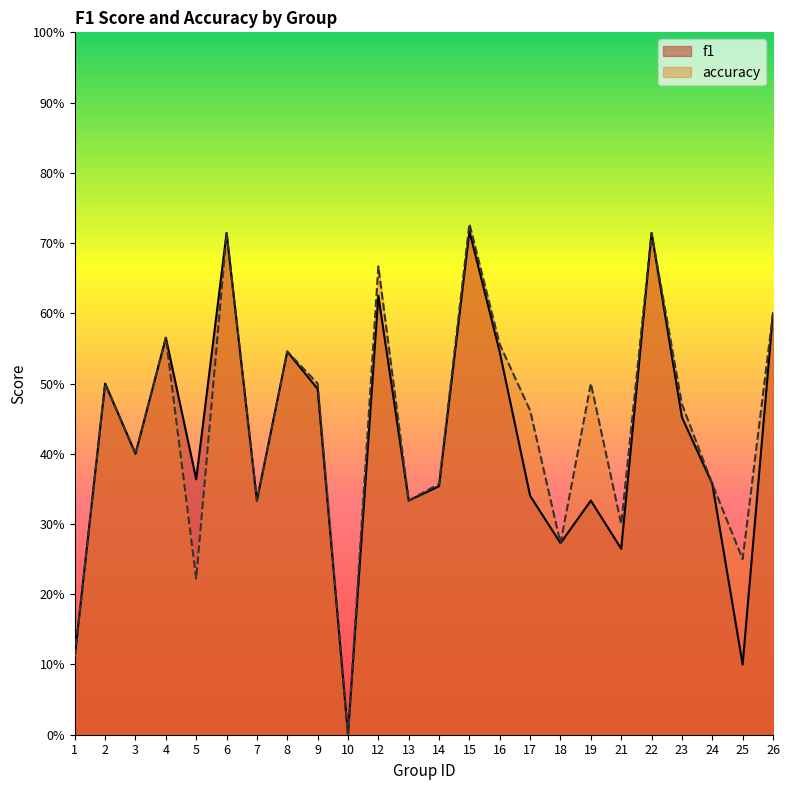

What value does the f1 series have at 3?

0.4